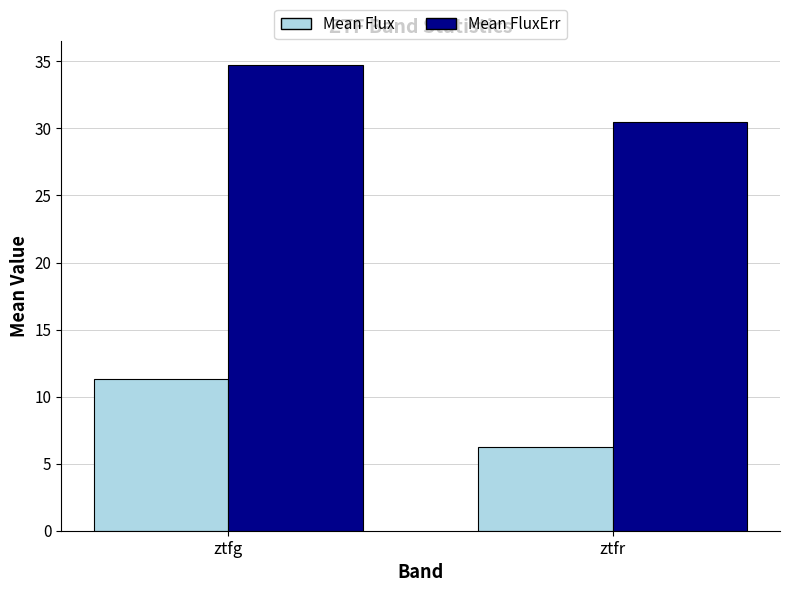

What is the sum of the Mean FluxErr values at ztfr and ztfg?

65.3